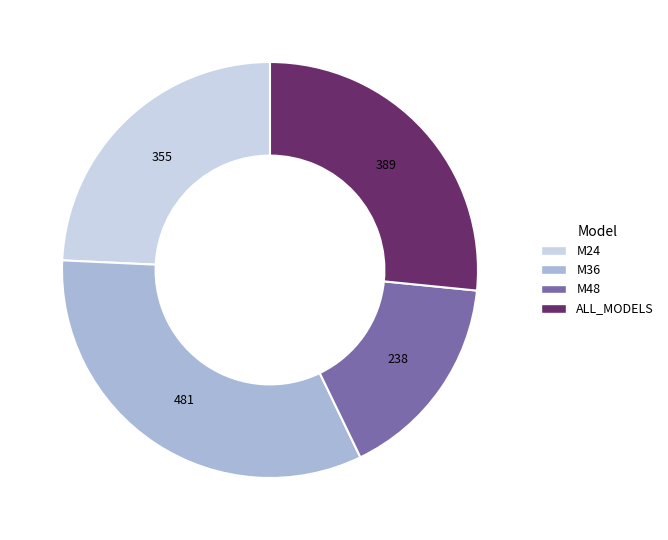

Is there a majority slice in this chart?

No